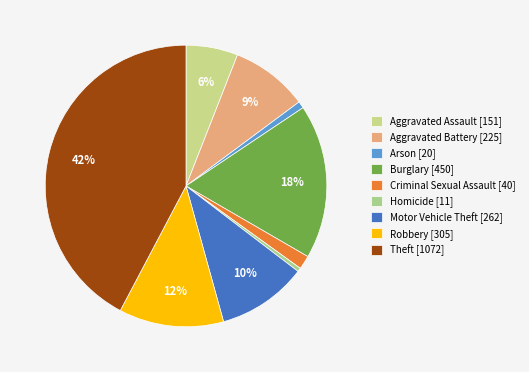

To the nearest percent, what is the average slice percentage?

11%